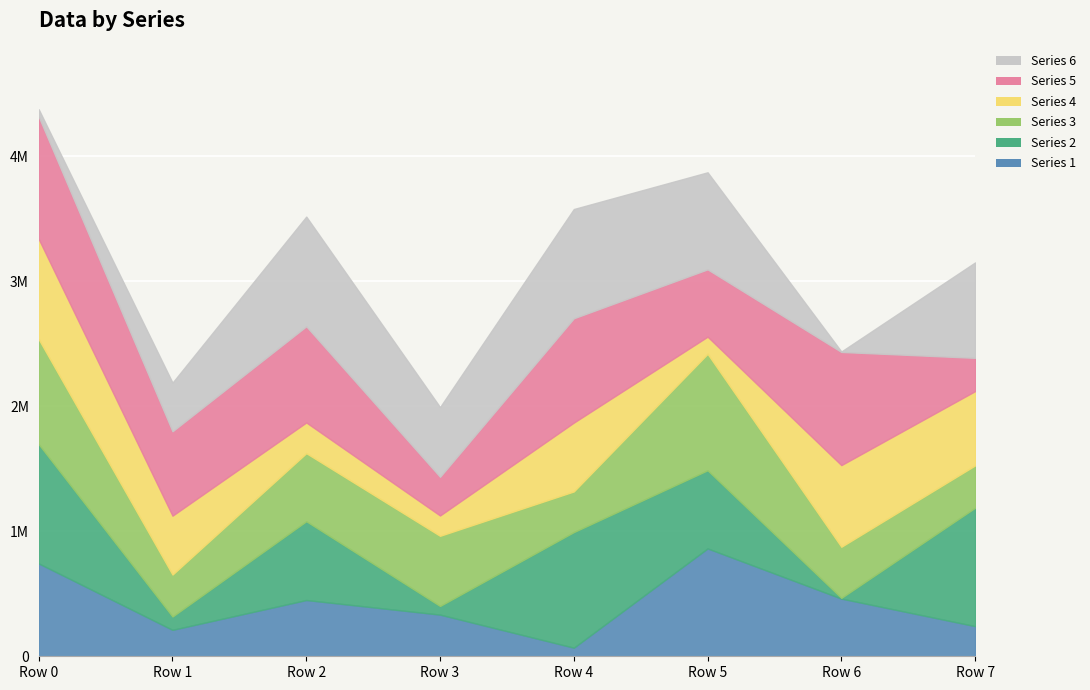

What is the difference between the highest and lowest values at Row 6?

901769